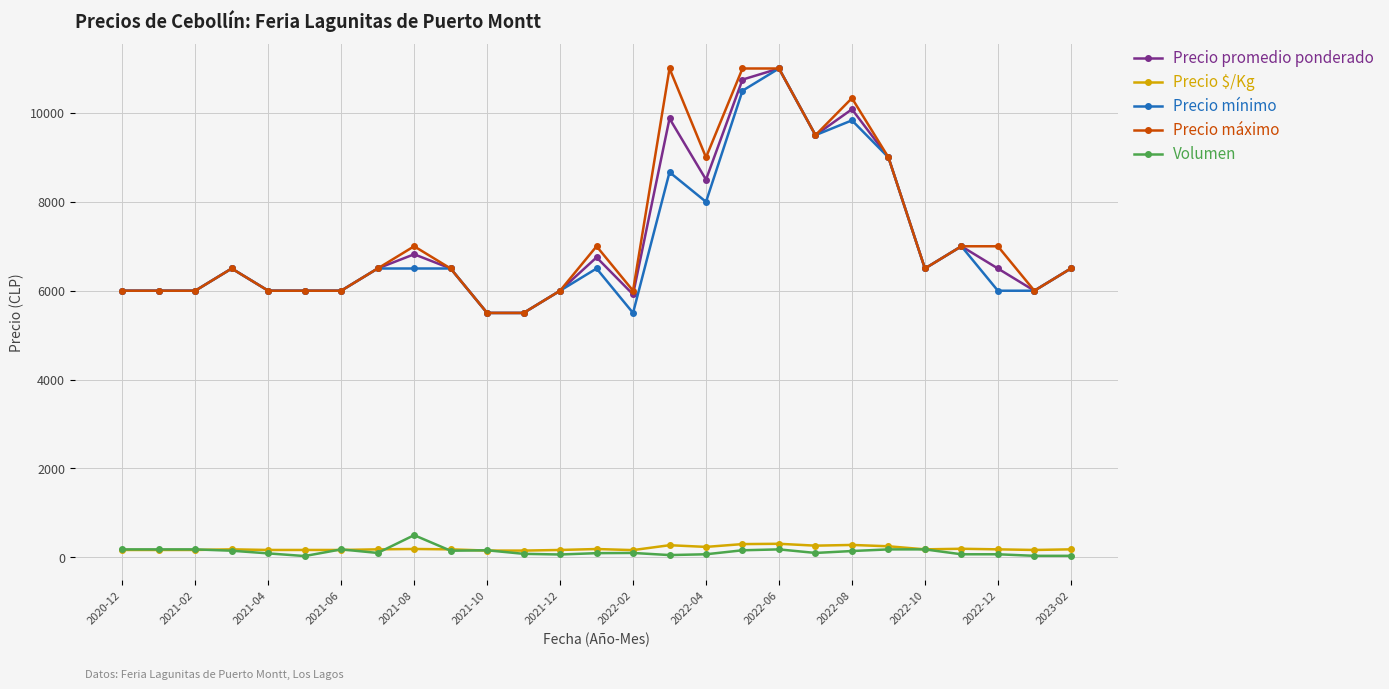

What is the maximum value for Volumen?

500